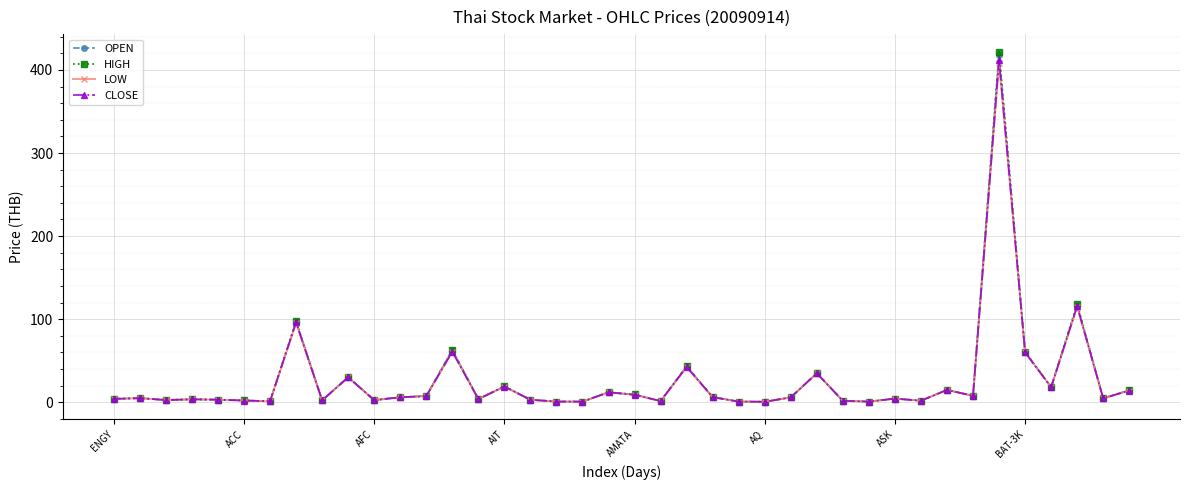

List the series in order of their overall mean, lowest first.

LOW, CLOSE, OPEN, HIGH